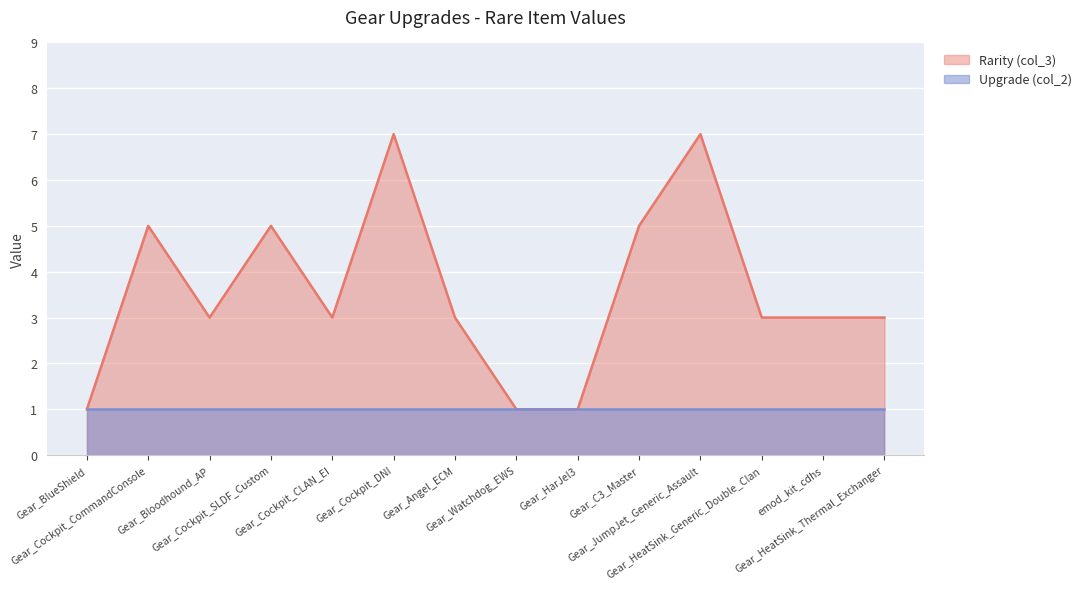

What is the label of the 13th point from the left?

emod_kit_cdhs